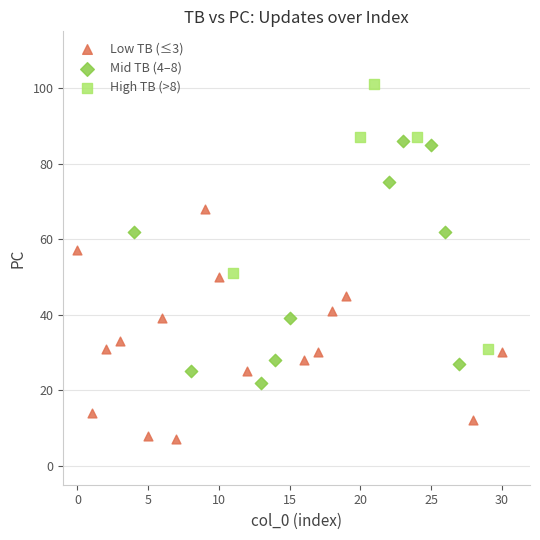

What are all the series names shown in the legend?

Low TB (≤3), Mid TB (4–8), High TB (>8)